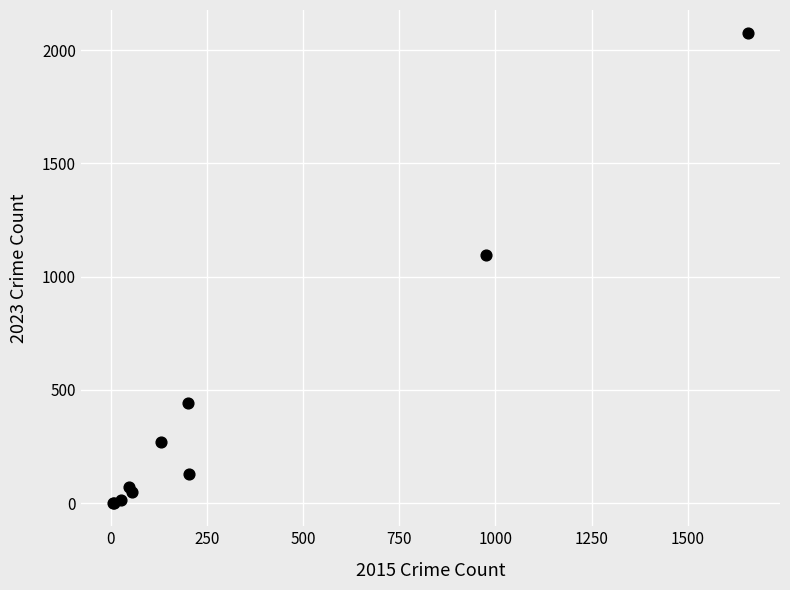

What Y value in the scatter plot is closest to 1038?

1094